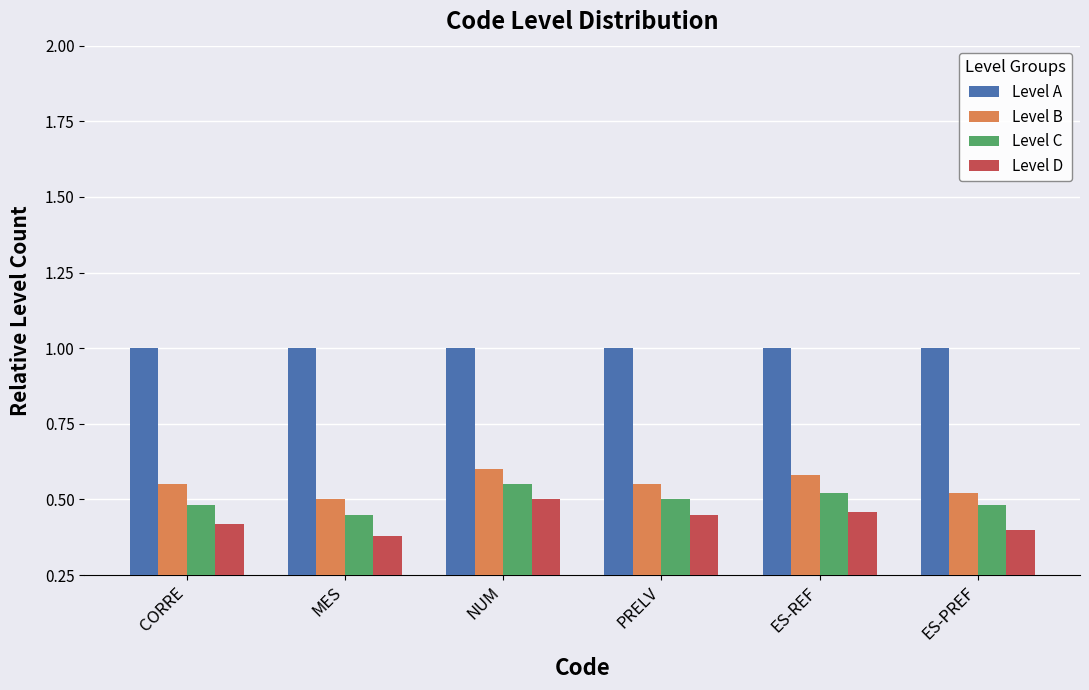

The Level C series shows 0.2 at PRELV. True or false?

False